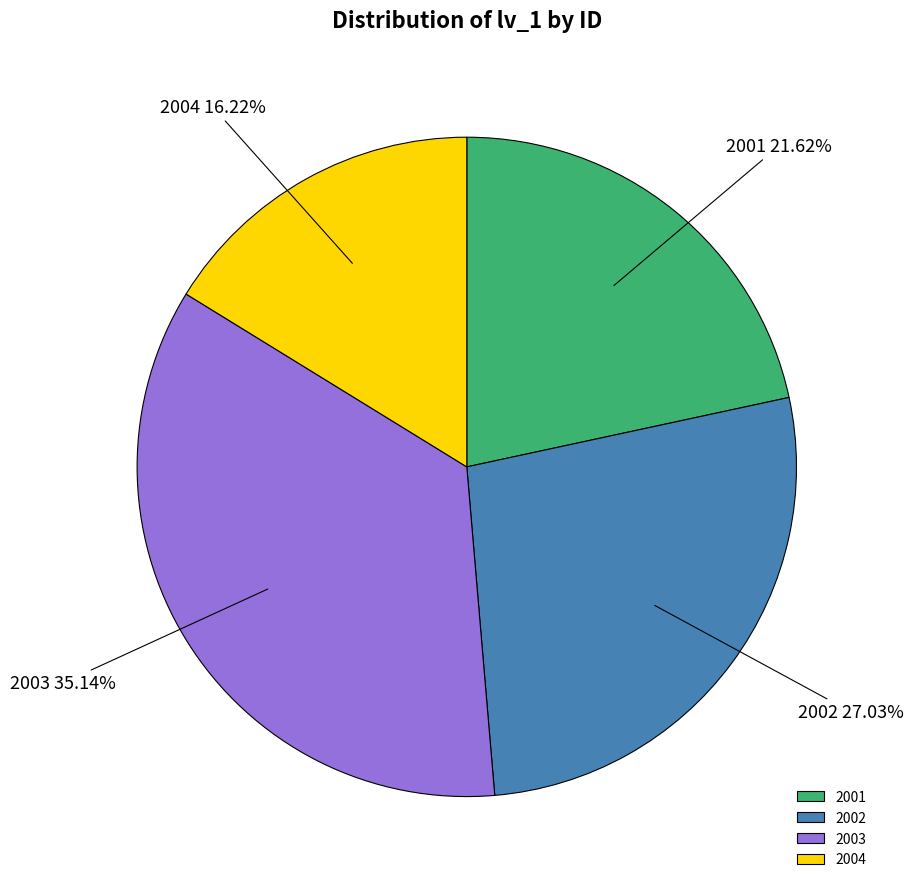

The 2004 slice represents 16% of the pie. True or false?

True